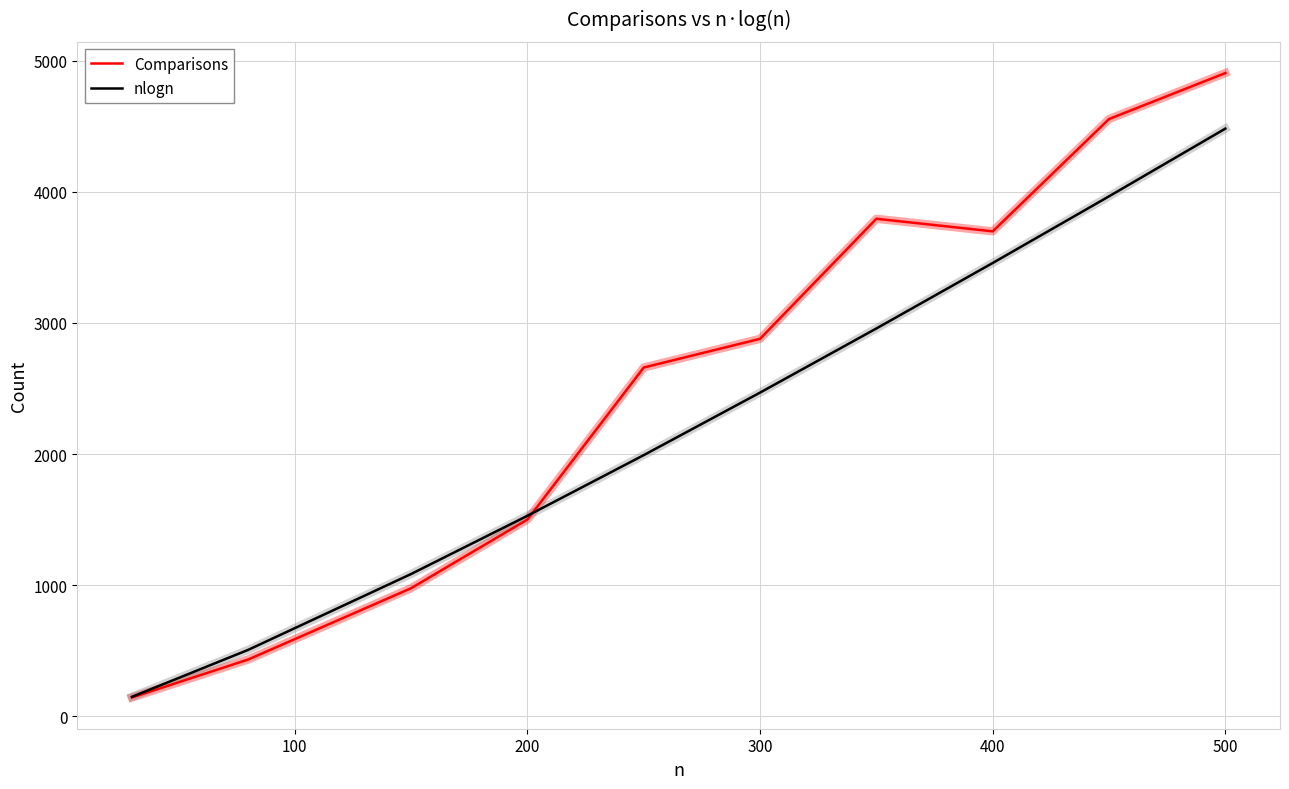

Which series has the widest spread of values?

Comparisons